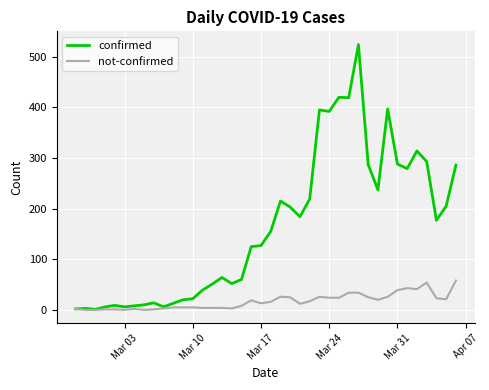

What is the greatest value displayed?

524